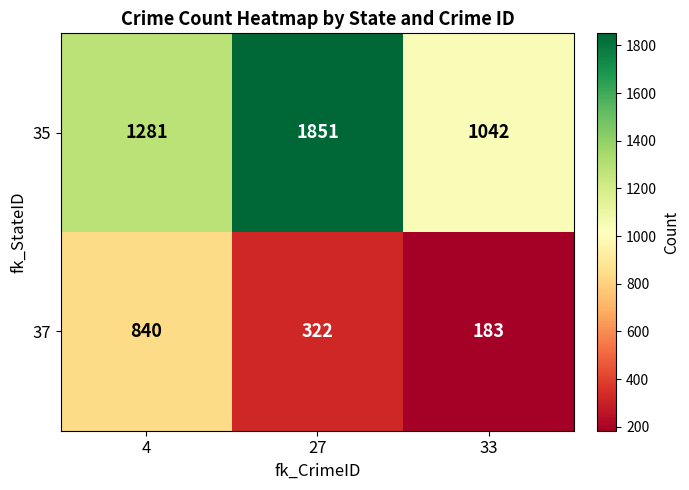

True or false: 37 has a value of 58 at 33.

False